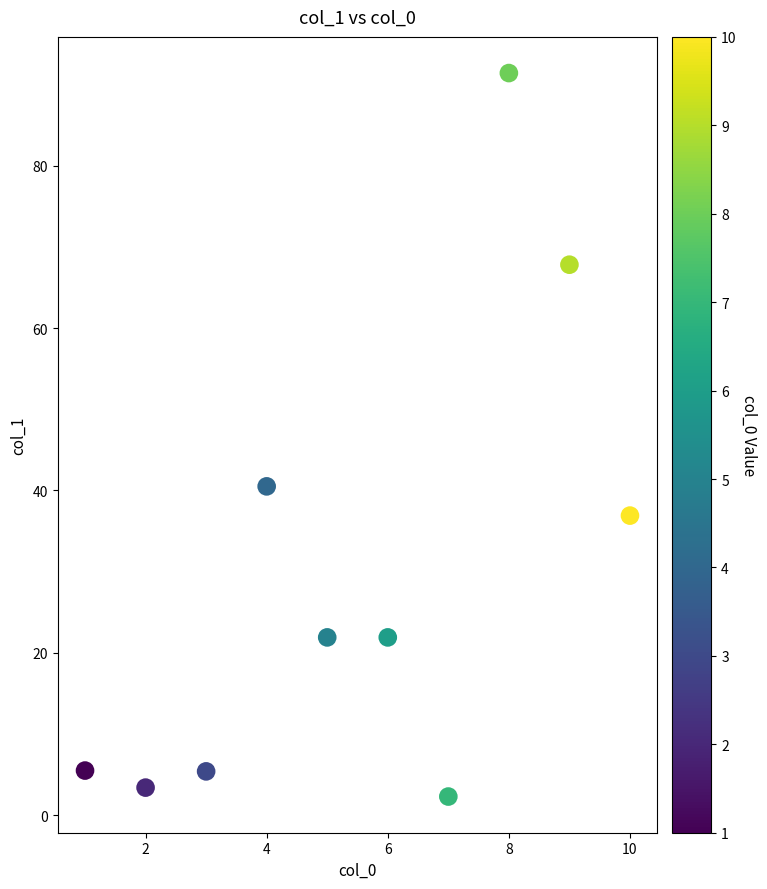

What Y value in the scatter plot is closest to 46?

40.5